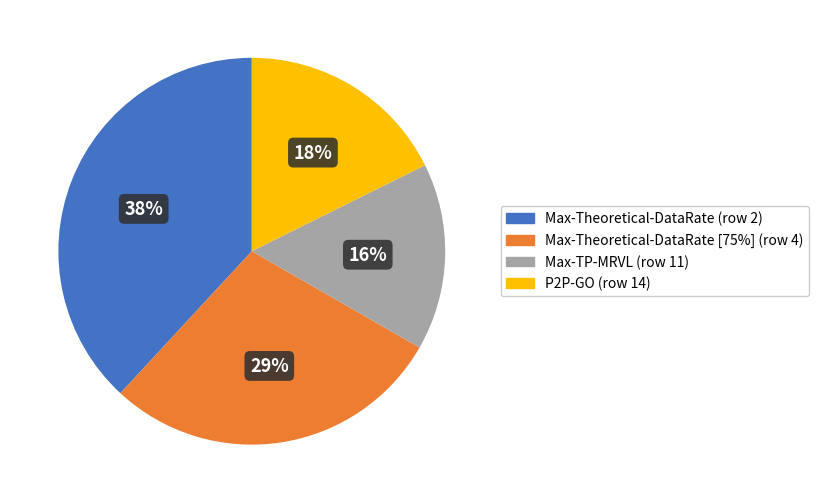

To the nearest percent, what is the average slice percentage?

25%